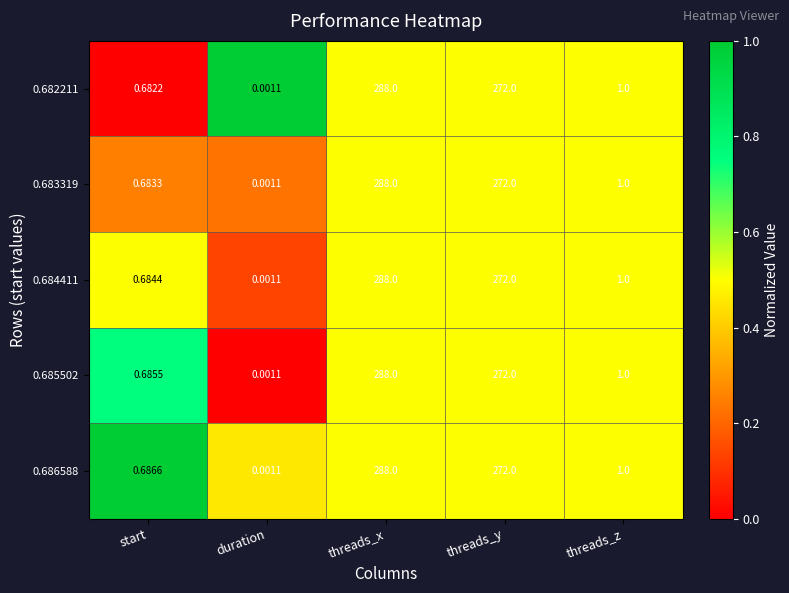

Which category has the highest value in the 0.683319 series?

threads_x